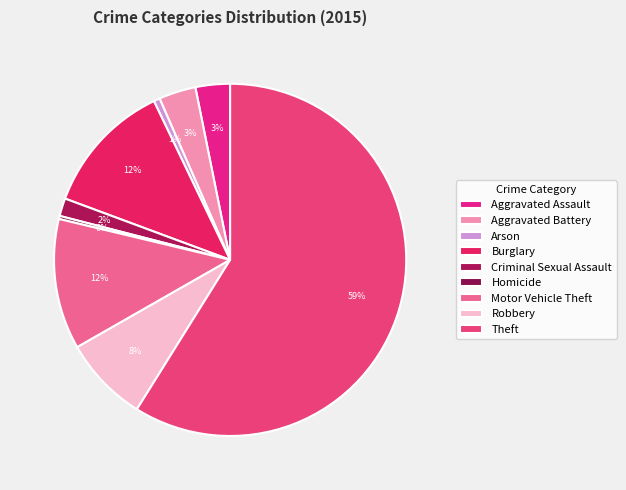

What percentage is the Burglary slice, to the nearest percent?

12%